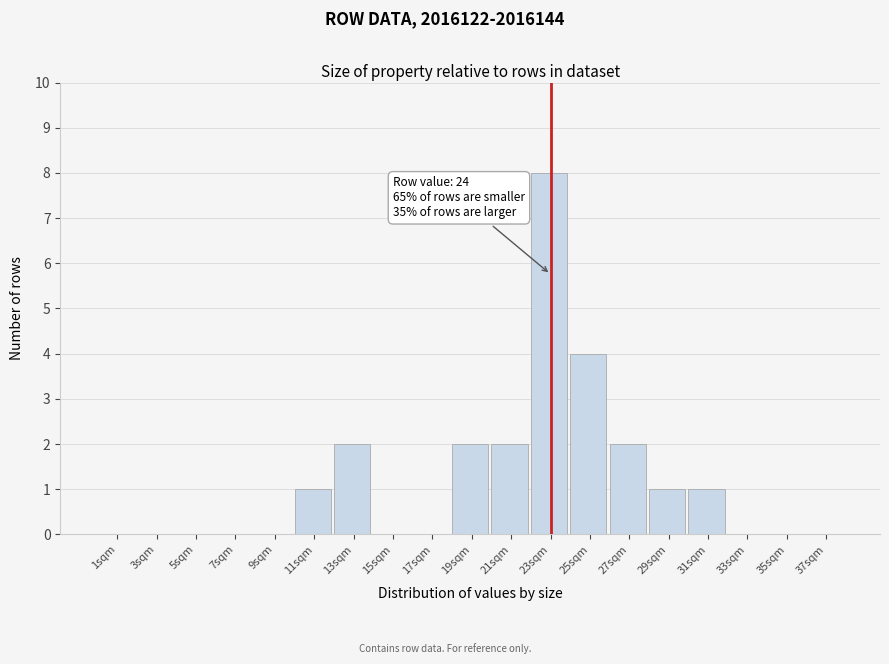

Reading right to left, extract all data points from this chart.

37sqm=0	35sqm=0	33sqm=0	31sqm=1	29sqm=1	27sqm=2	25sqm=4	23sqm=8	21sqm=2	19sqm=2	17sqm=0	15sqm=0	13sqm=2	11sqm=1	9sqm=0	7sqm=0	5sqm=0	3sqm=0	1sqm=0